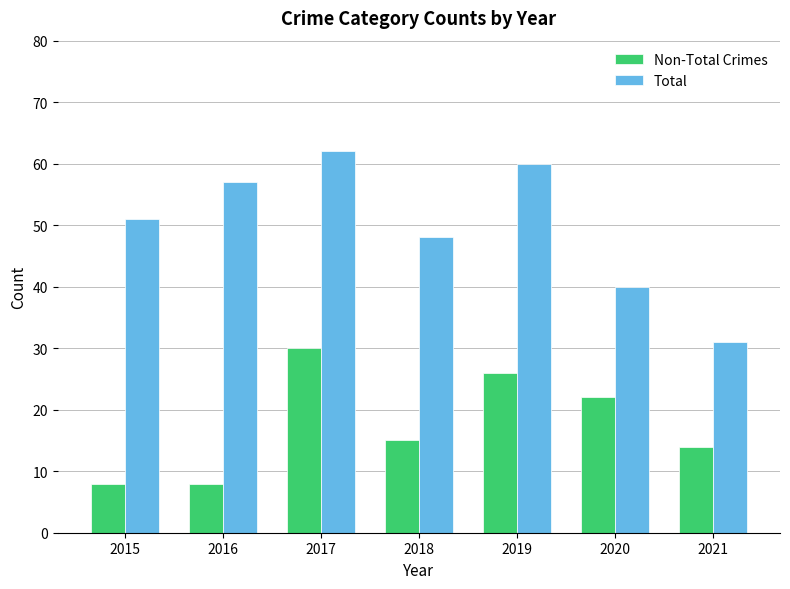

What is the difference between the highest and lowest values at 2020?

18